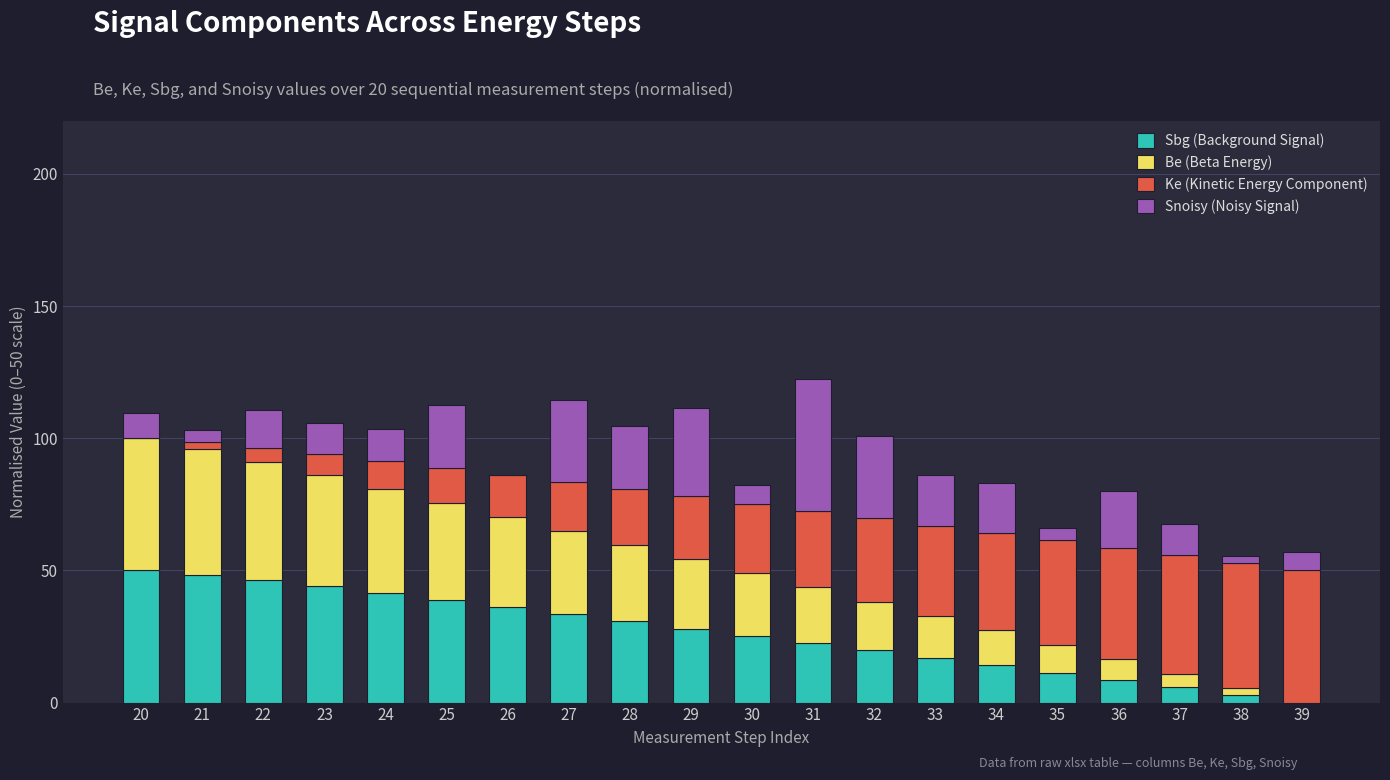

What is the total value across all series at 26?

86.1